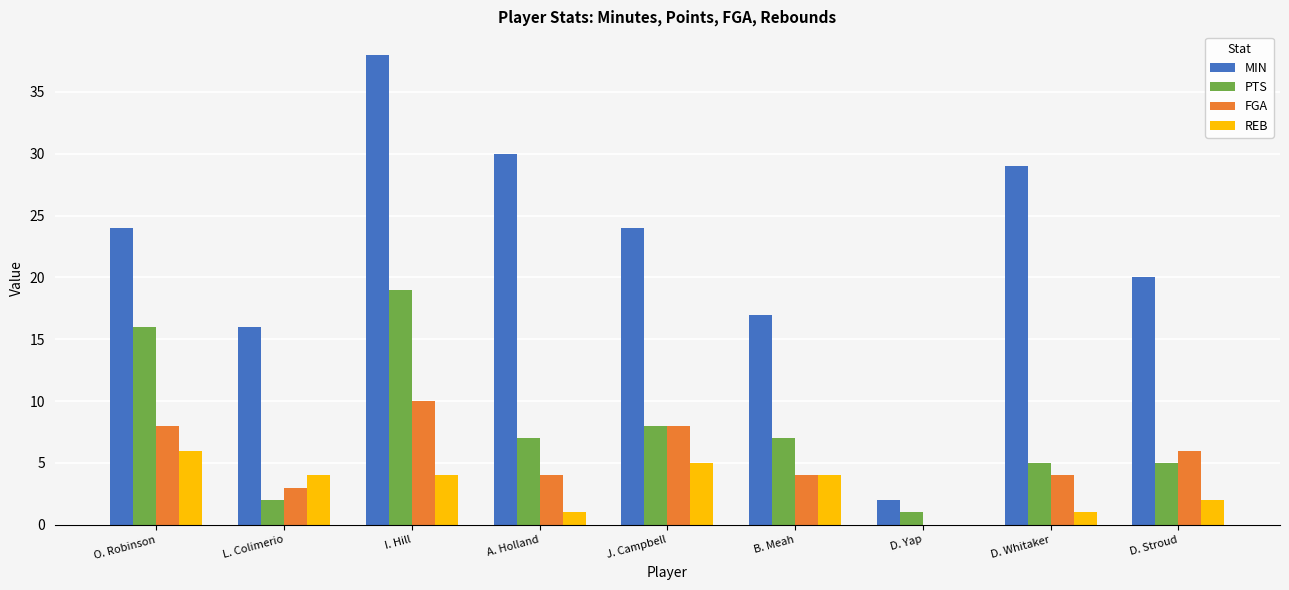

What is the sum of the MIN values at I. Hill and J. Campbell?

62